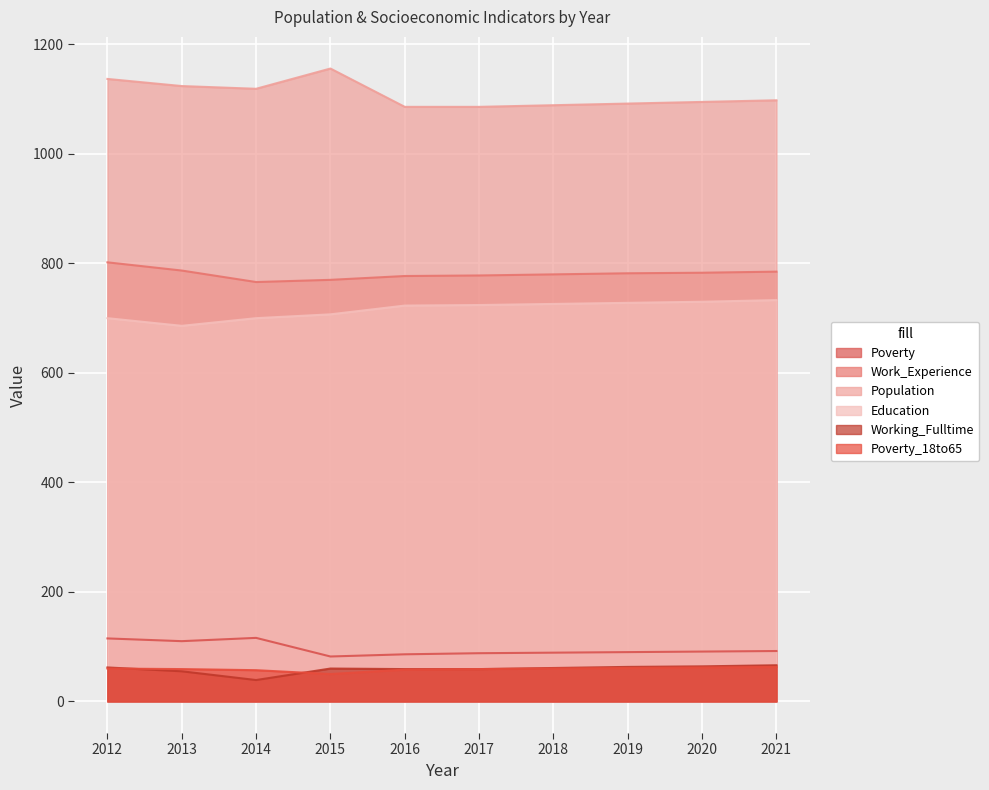

What are all the series names shown in the legend?

Poverty, Work_Experience, Population, Education, Working_Fulltime, Poverty_18to65